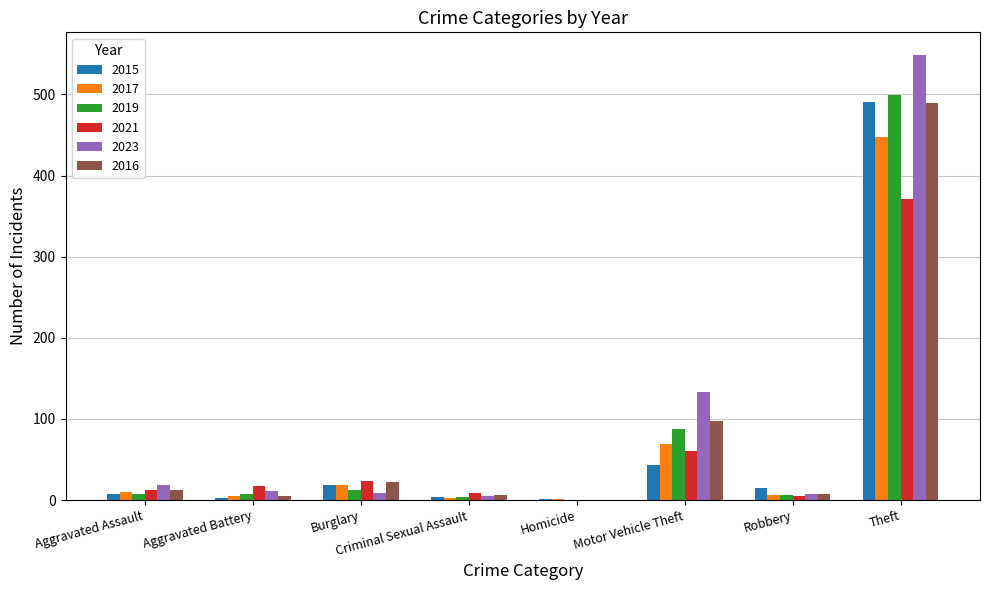

What is the total value across all series at Homicide?

2